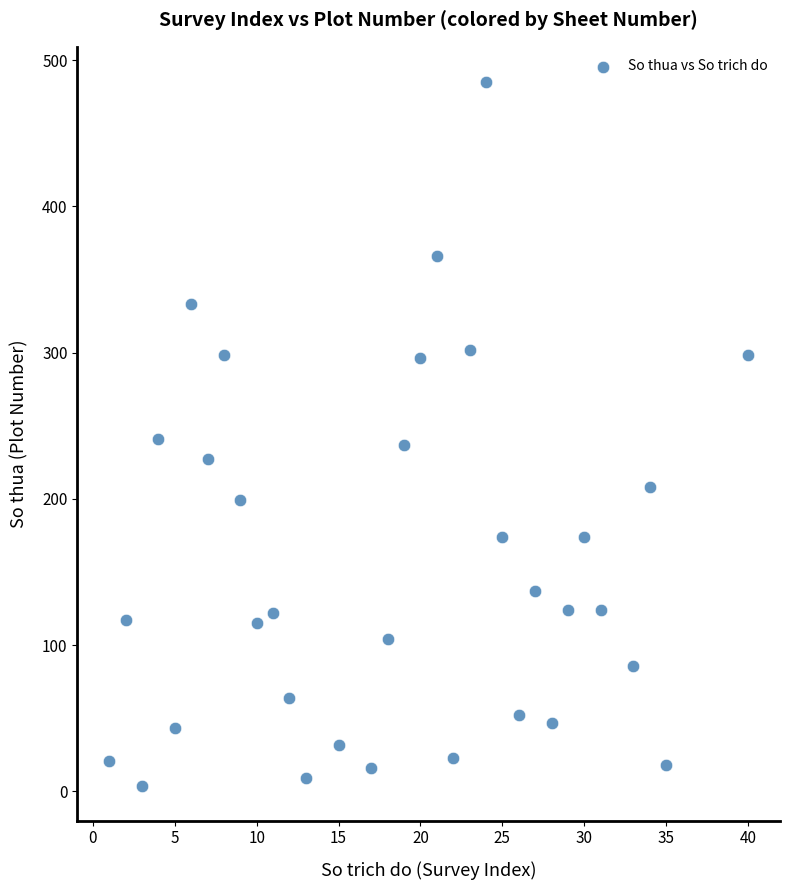

What is the range of Y values (max minus min)?

481